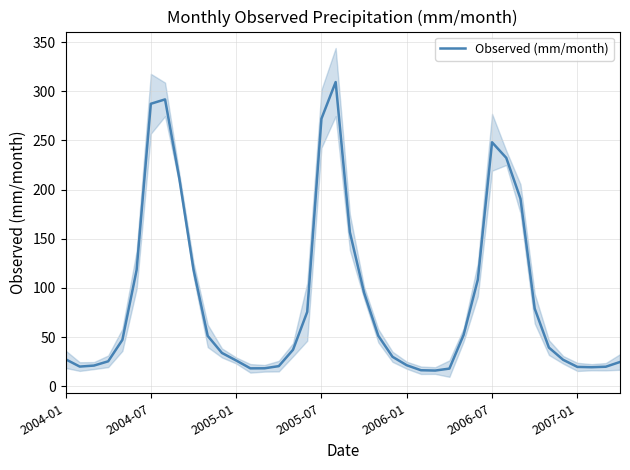

What is the highest value of the Observed (mm/month) series?

309.3